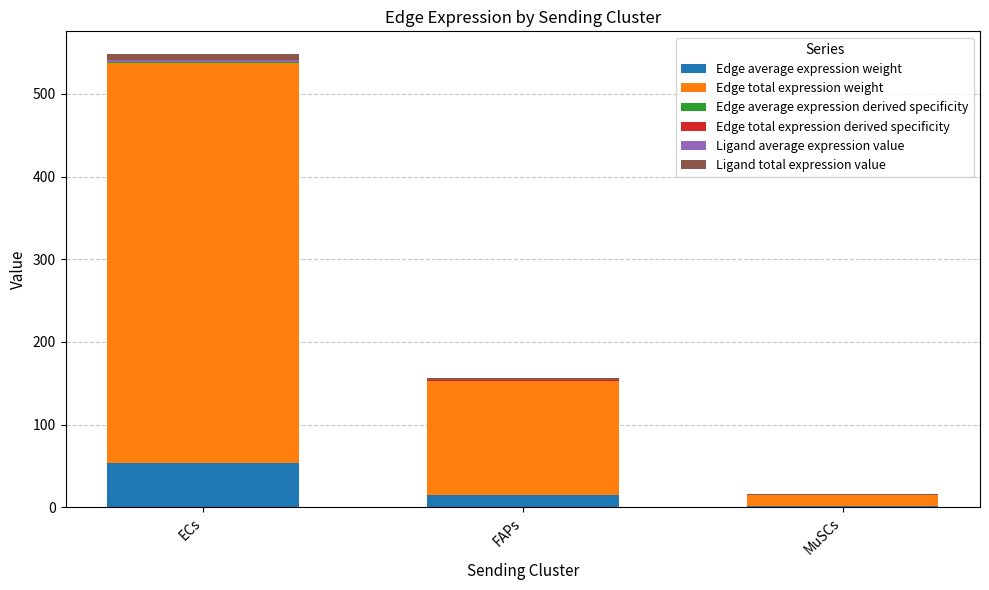

Count the number of categories in the chart.

3